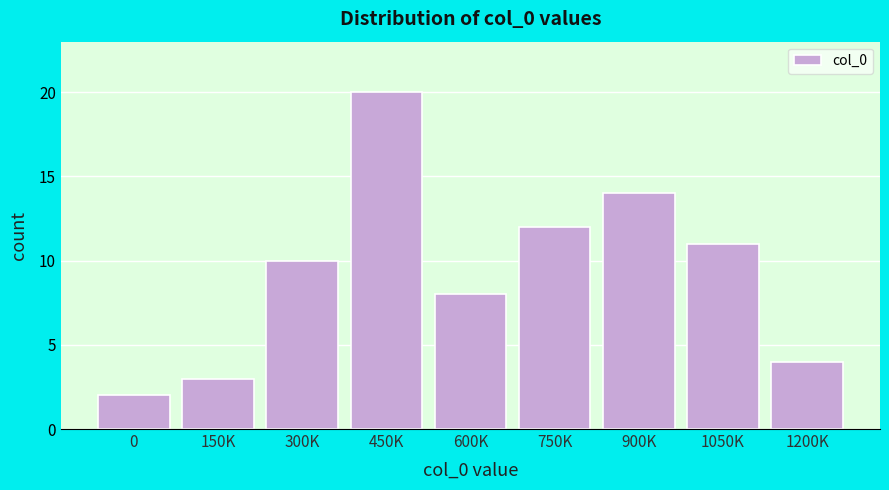

Reading left to right, transcribe all the data shown in this chart.

2	3	10	20	8	12	14	11	4